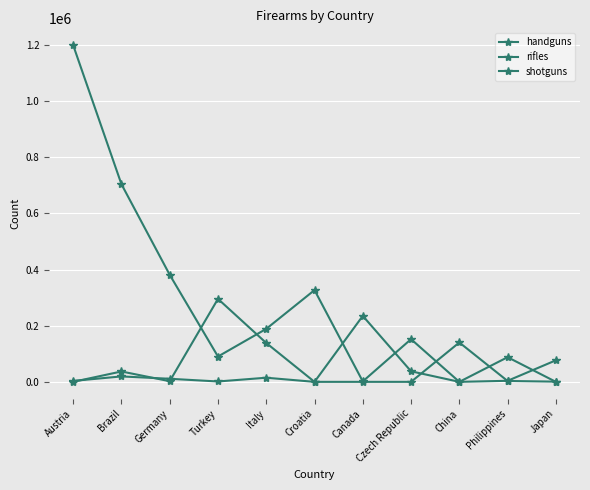

Reading left to right, extract all data points from this chart.

handguns: Austria=1198740	Brazil=703753	Germany=381210	Turkey=90122	Italy=188652	Croatia=326653	Canada=1591	Czech Republic=151965	China=0	Philippines=87788	Japan=0
rifles: Austria=3390	Brazil=19317	Germany=10955	Turkey=1332	Italy=14701	Croatia=0	Canada=234831	Czech Republic=37586	China=0	Philippines=3725	Japan=76676
shotguns: Austria=19	Brazil=36947	Germany=2284	Turkey=295382	Italy=138400	Croatia=0	Canada=0	Czech Republic=15	China=140171	Philippines=3100	Japan=733